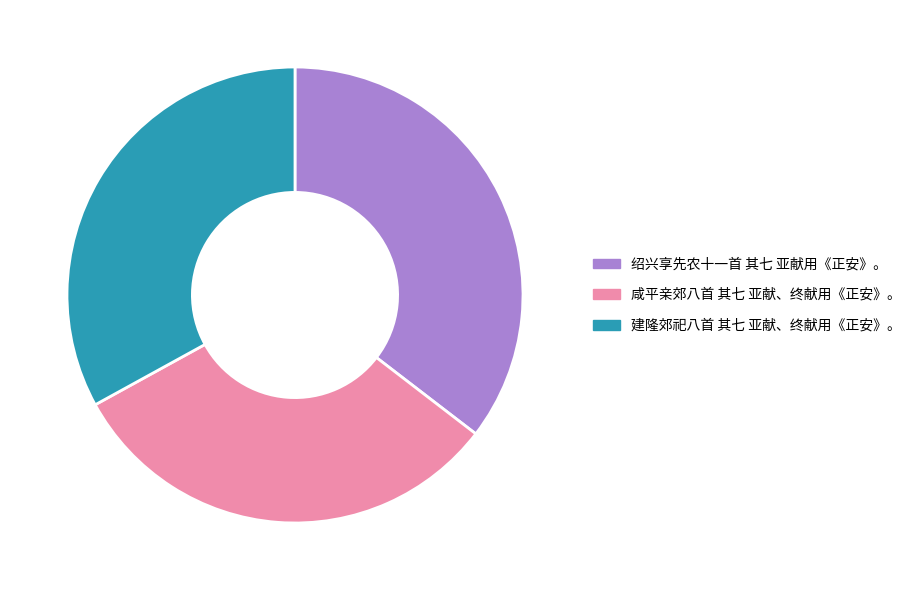

What is the smallest slice in the pie chart?

咸平亲郊八首 其七 亚献、终献用《正安》。